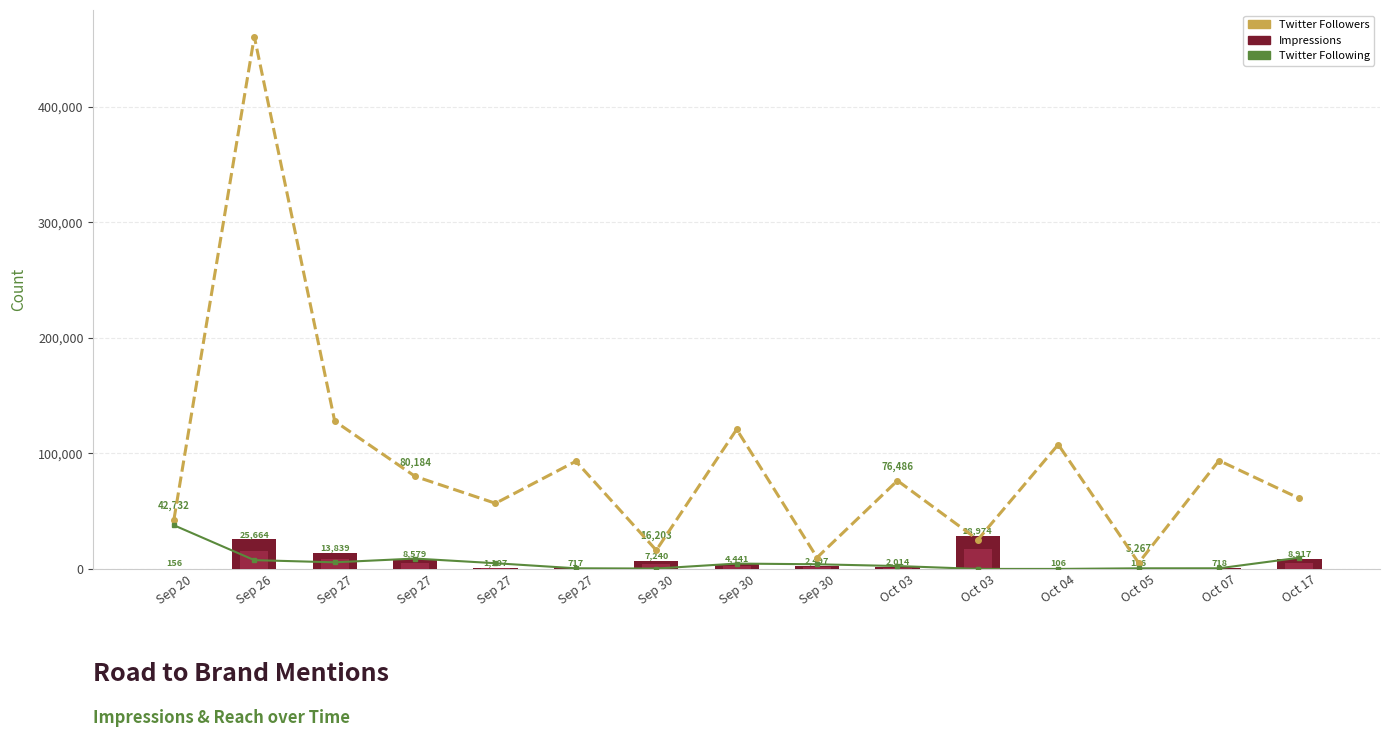

How many data points does each series have?

15